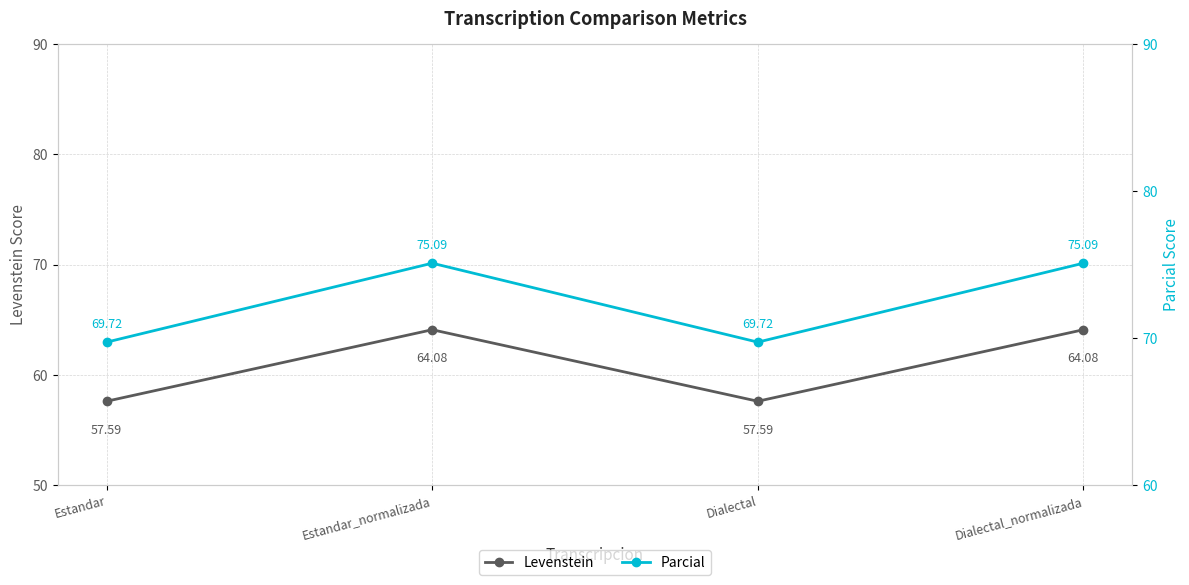

Does the chart have visible grid lines?

Yes